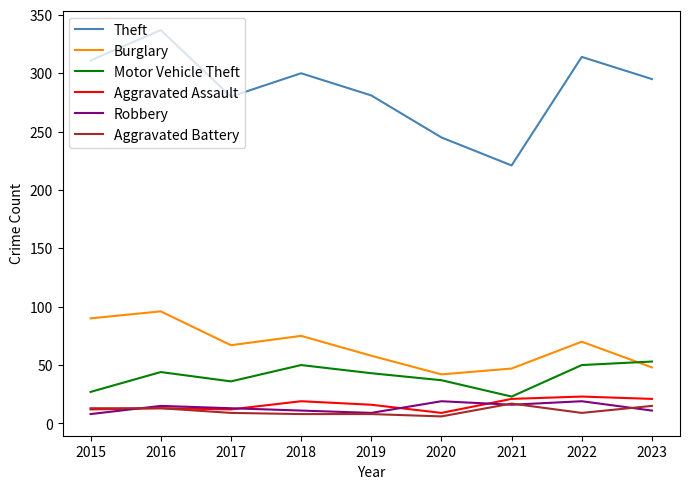

What is the difference between the maximum and minimum values in the Aggravated Battery series?

11